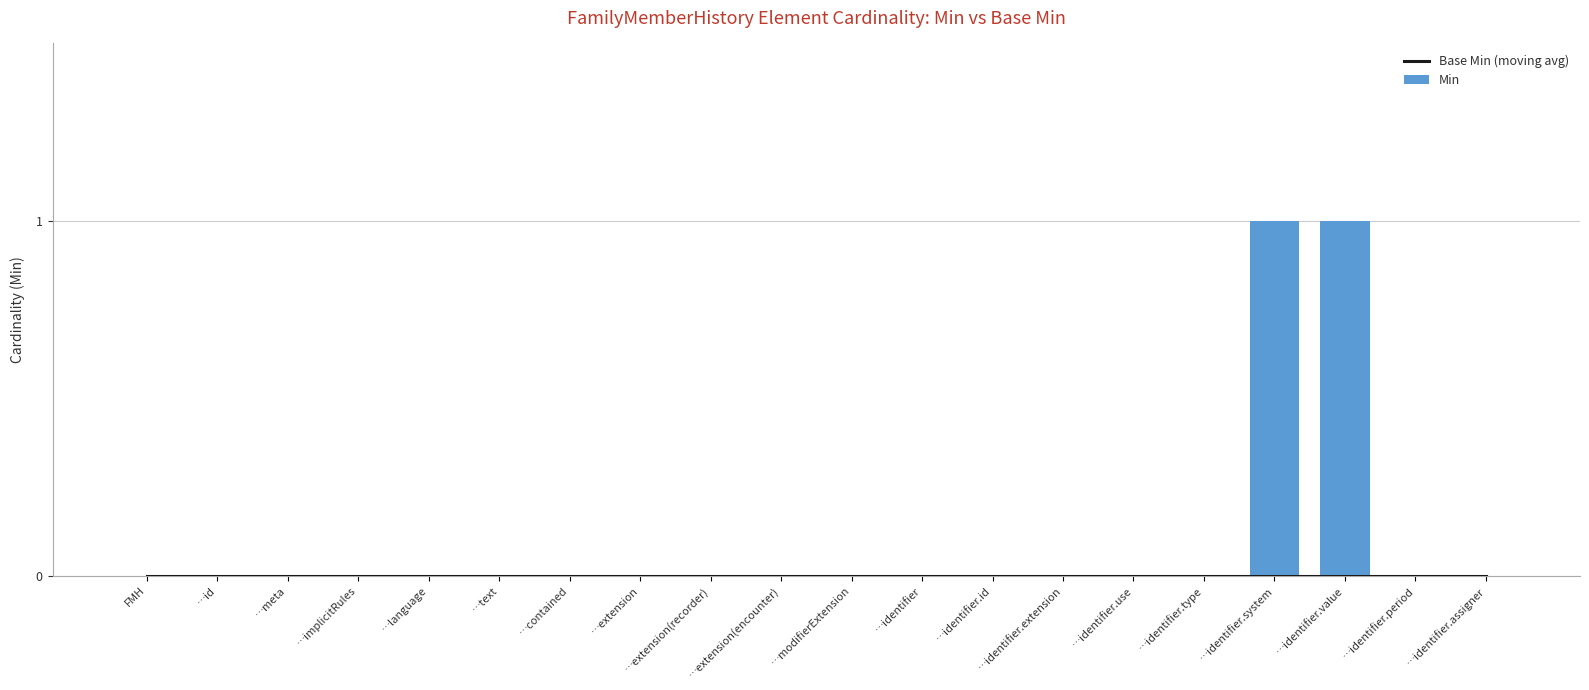

At …identifier.type, list the series in order from smallest to largest.

Base Min (moving avg), Min